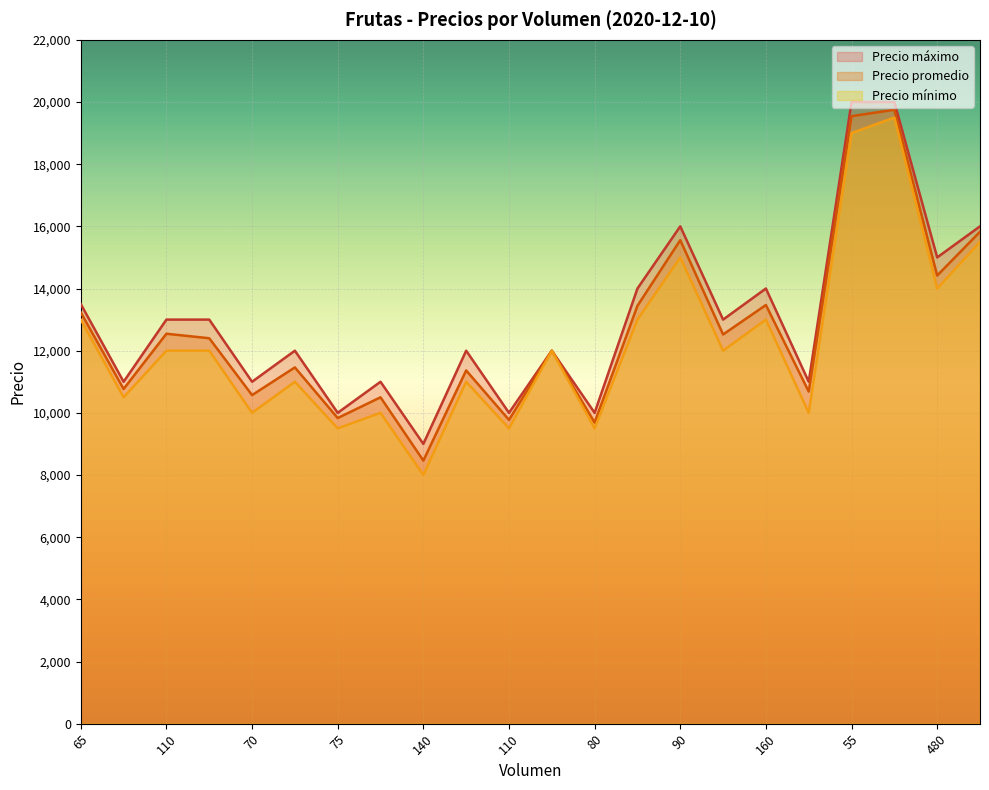

What is the label of the 21st point from the left?

480